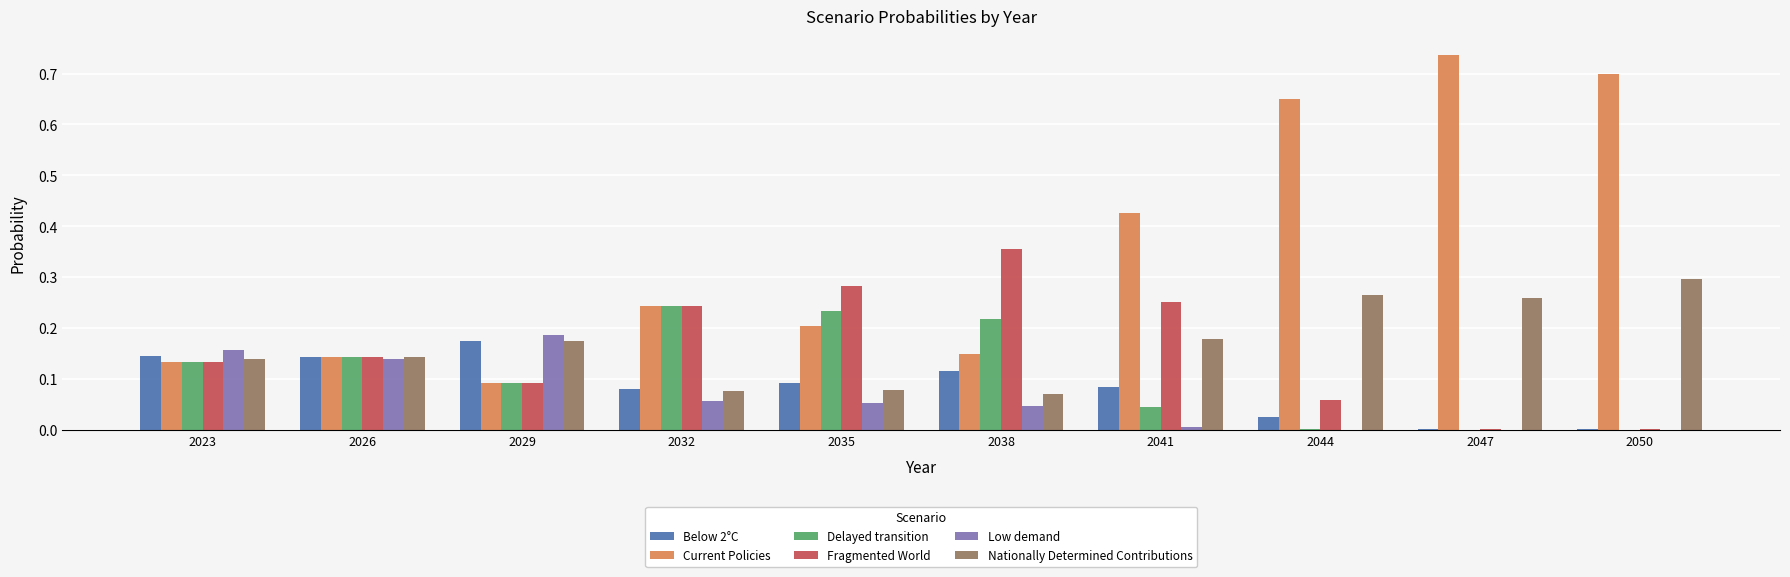

Between 2023 and 2050, which series saw the biggest shift?

Current Policies